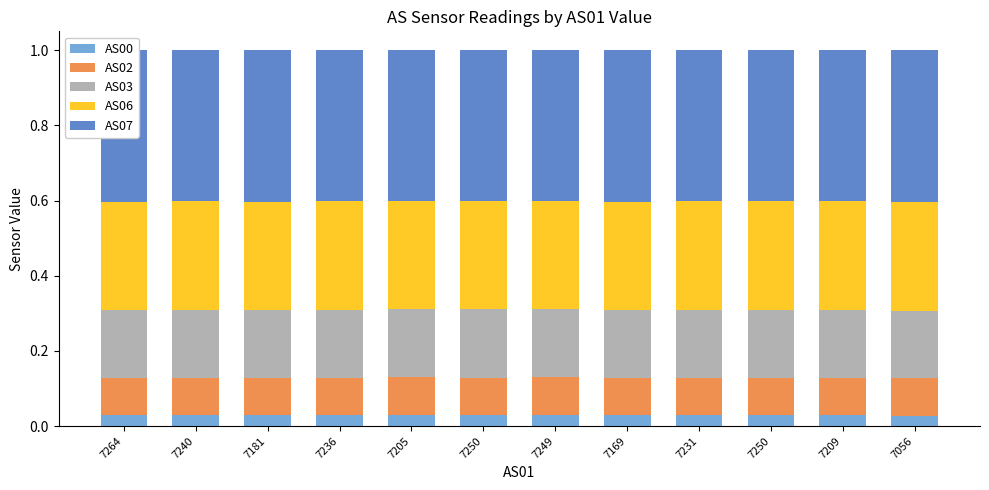

True or false: AS03 has a value of 0.2 at 7236.

False